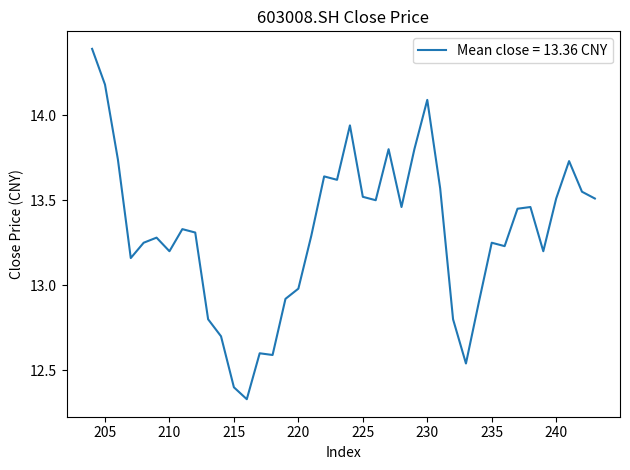

How many data points are less than 13?

11